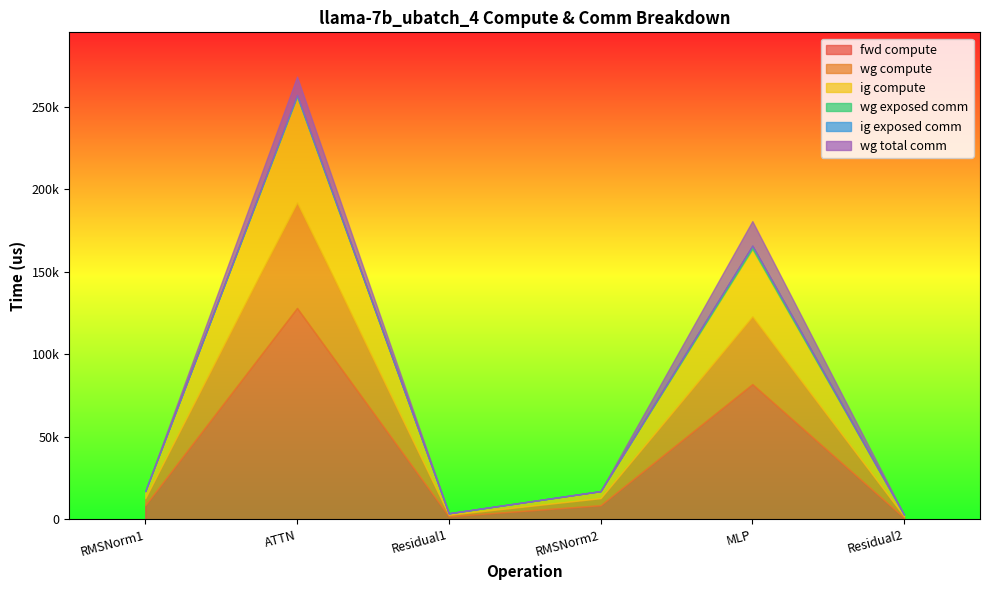

At which label is wg compute closest to 32463?

MLP